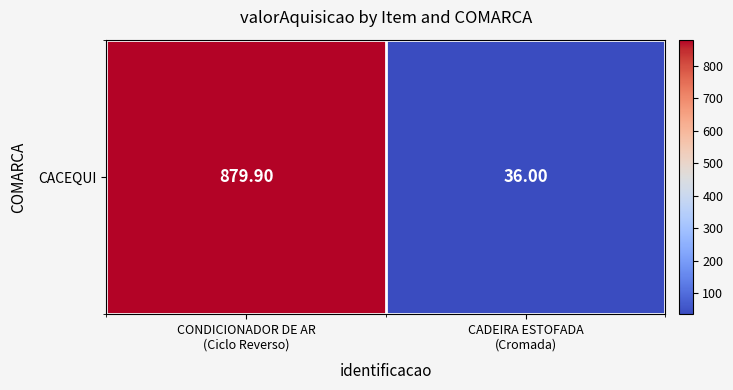

What is the average value?

457.9